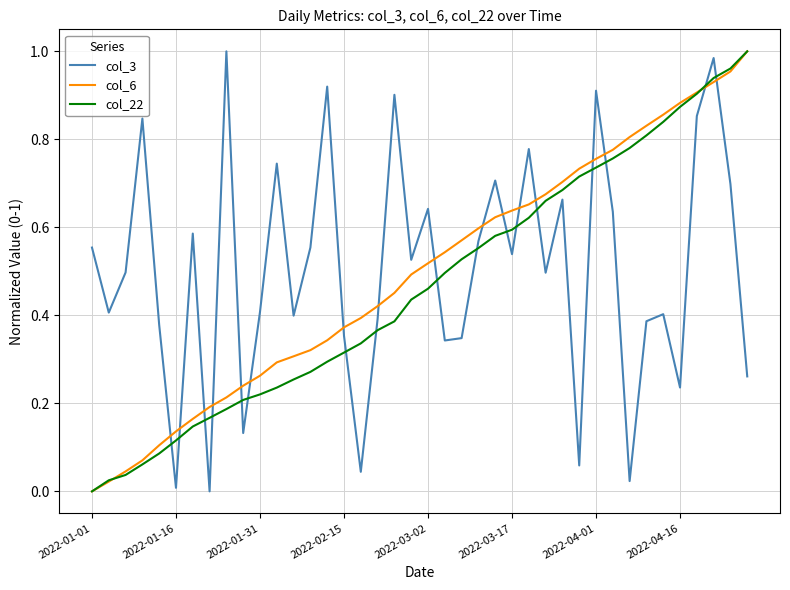

How many intersections are there between col_6 and col_3?

17